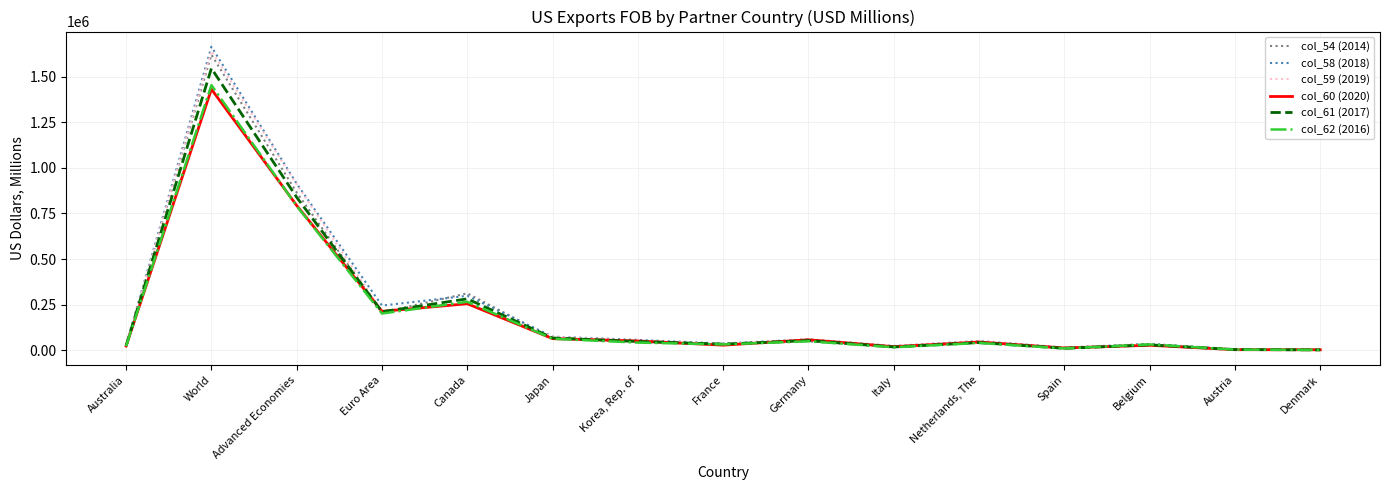

What is the total value across all series at Germany?

328104.5